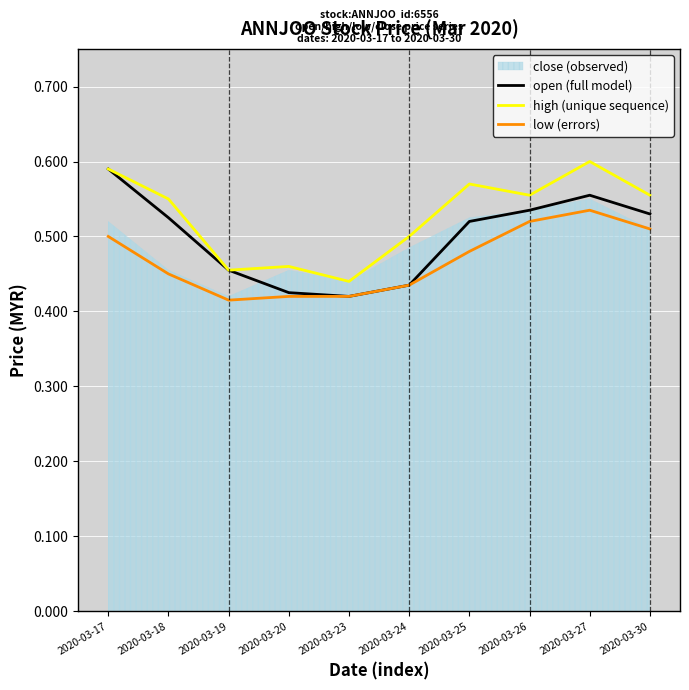

What is the value of the low (errors) point at the 4th from the left?

0.4